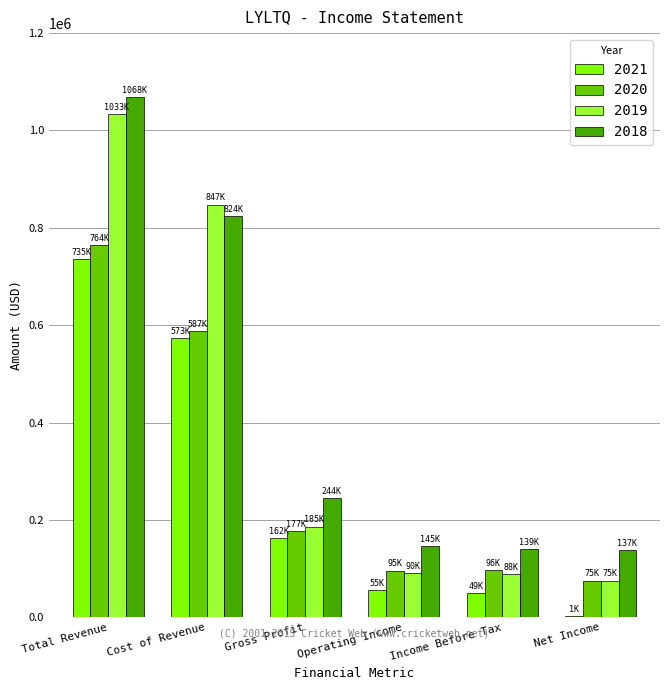

Which category has the highest value across all series?

Total Revenue